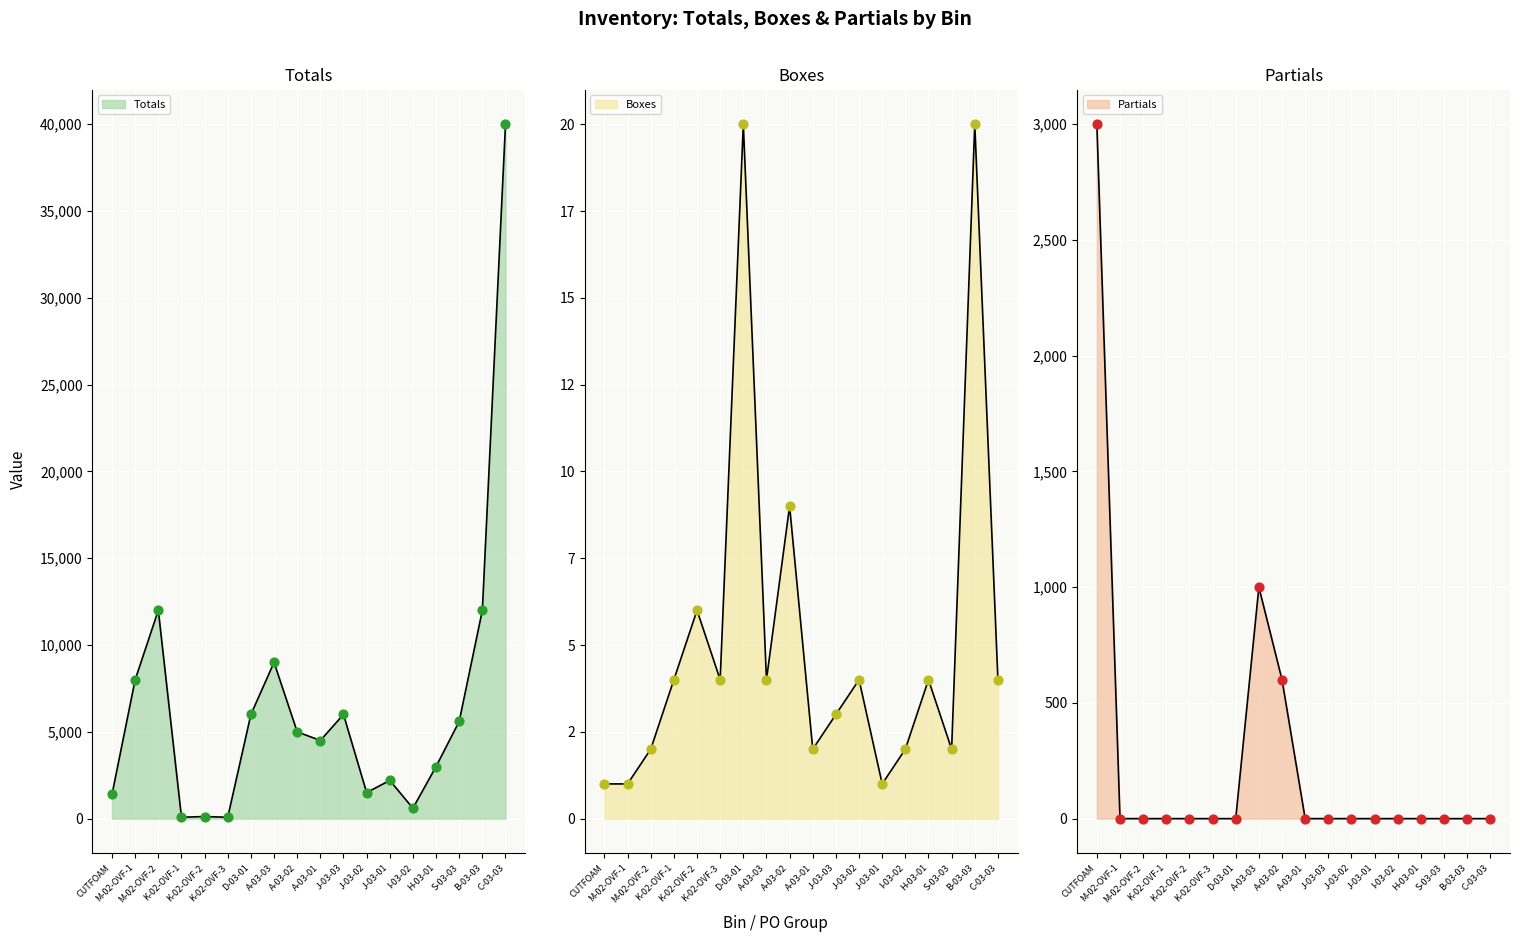

At how many categories does at least one series exceed 33148?

1